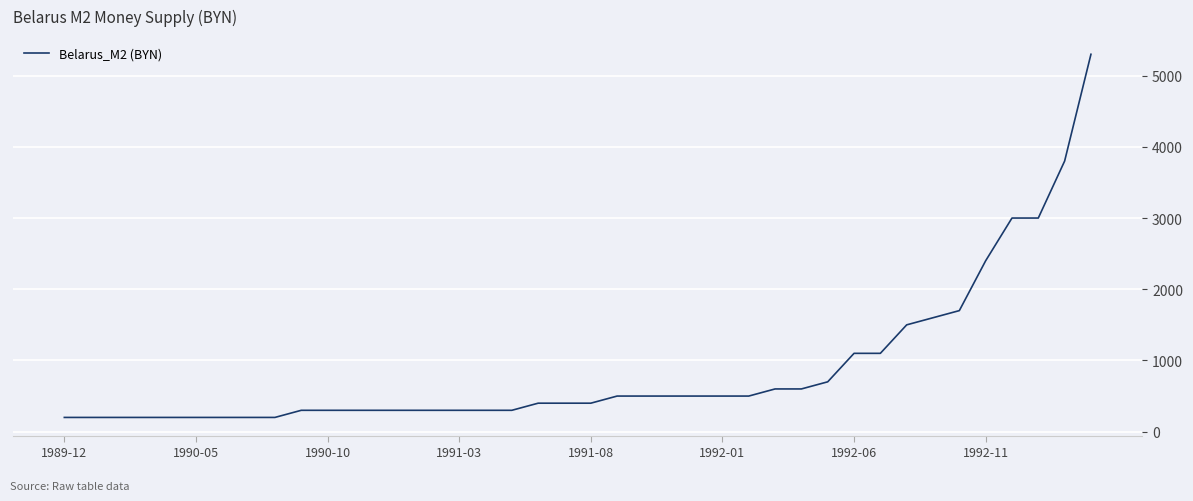

Reading left to right, list all the values displayed in this chart.

200	200	200	200	200	200	200	200	200	300	300	300	300	300	300	300	300	300	400	400	400	500	500	500	500	500	500	600	600	700	1100	1100	1500	1600	1700	2400	3000	3000	3800	5300